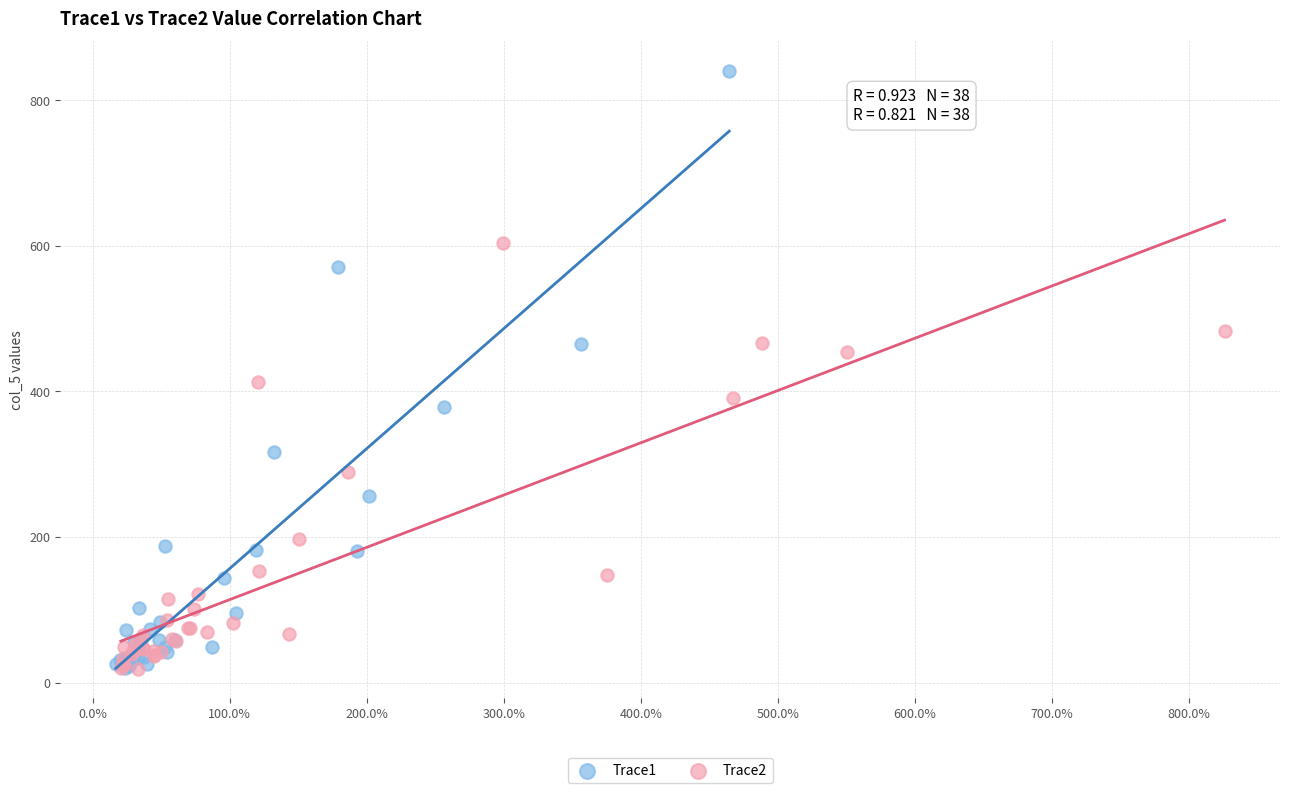

Which series has the largest Y range (max minus min)?

Trace1